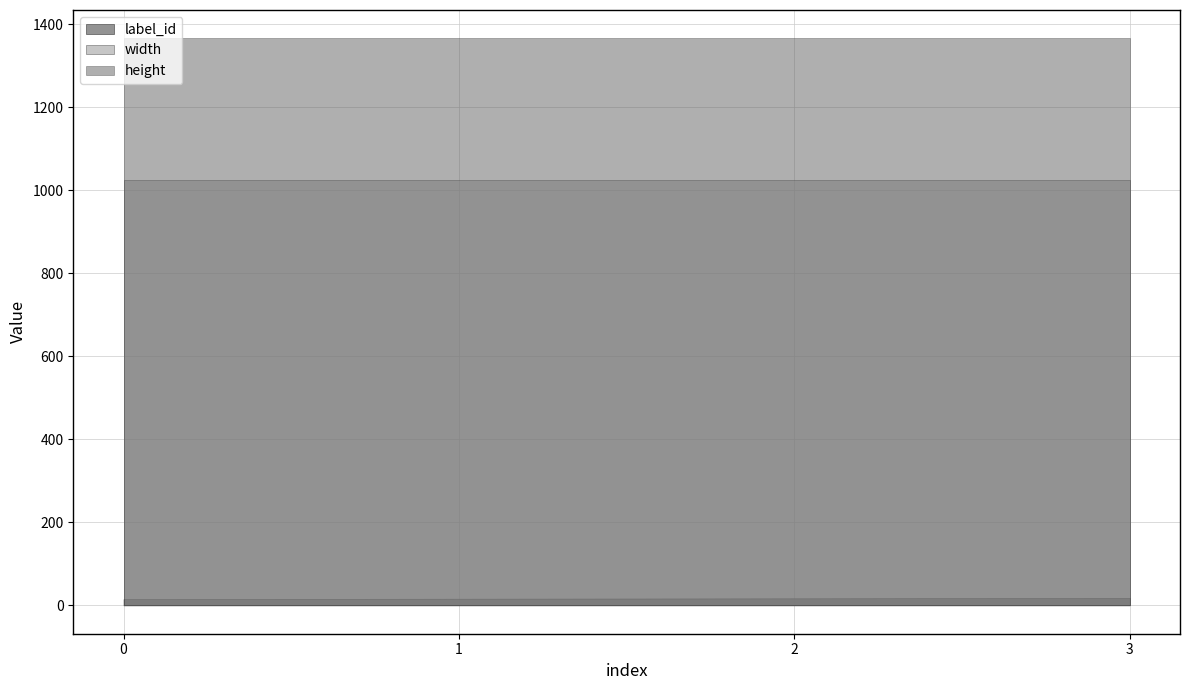

What is the sum of the width values at 3 and 1?

2048